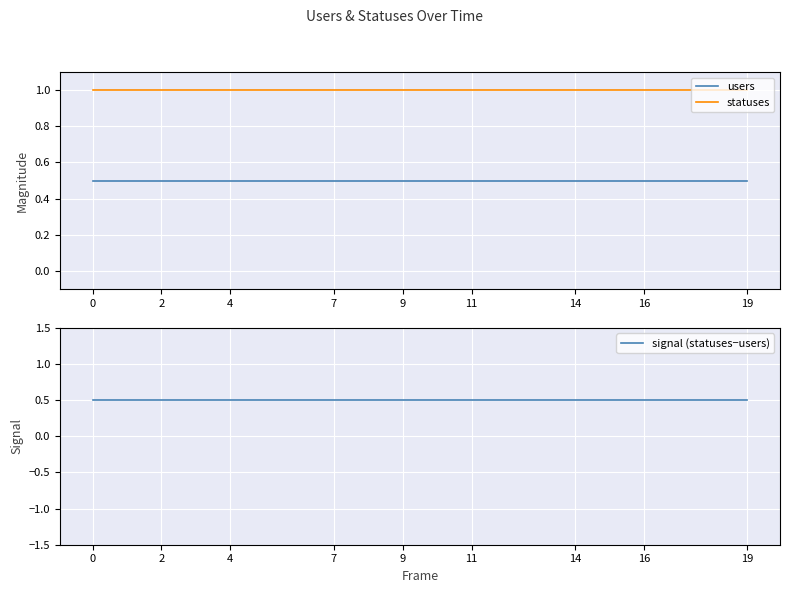

How many lines are shown in the chart?

3